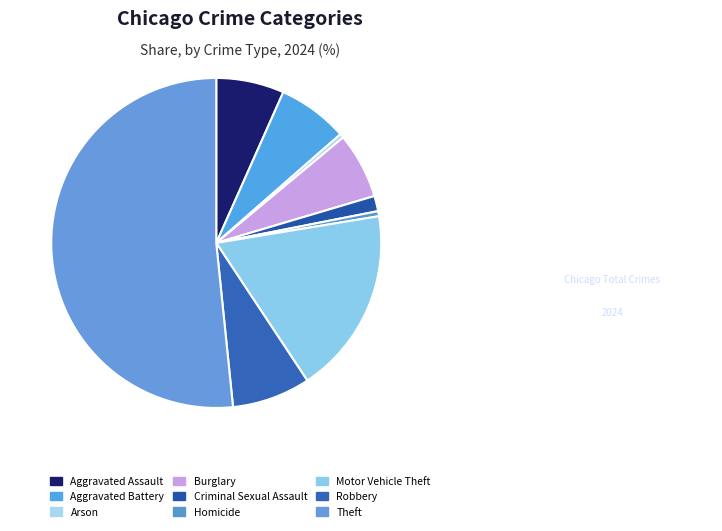

Which slice represents more than half of the pie?

Theft